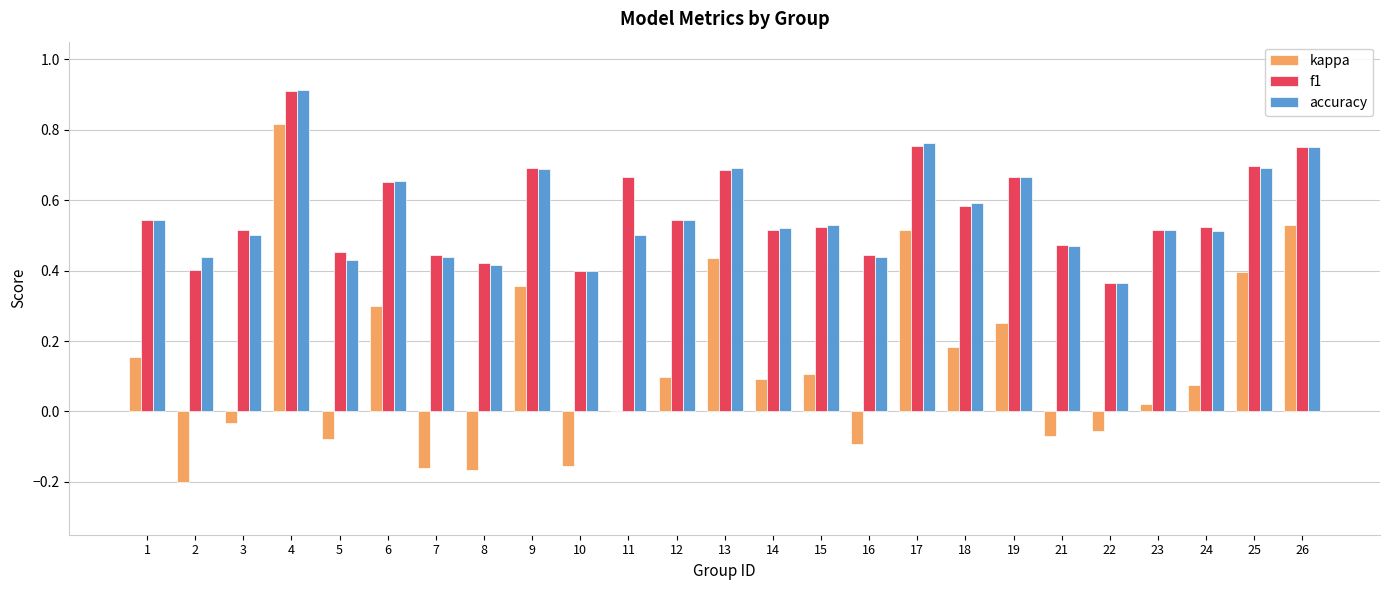

What is the greatest value displayed?

0.9